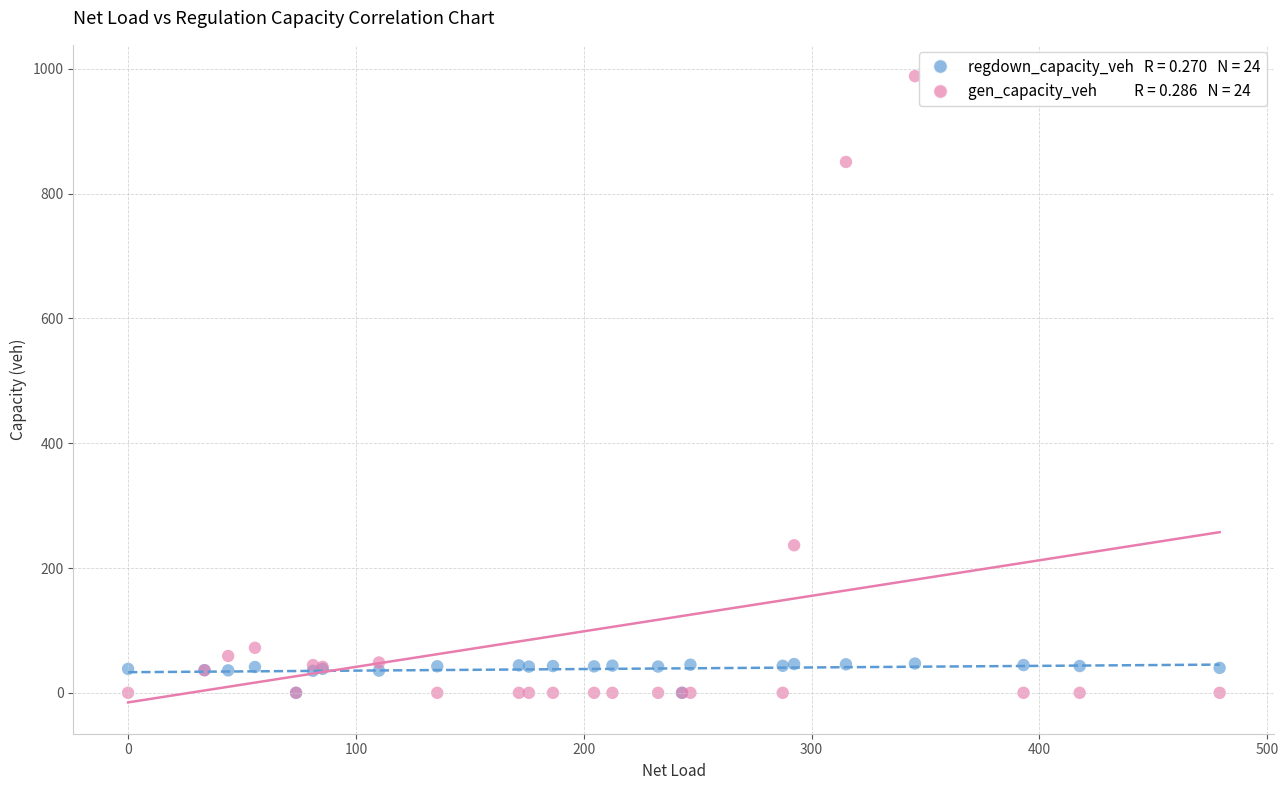

Across all series, what Y value is closest to 494?

236.5